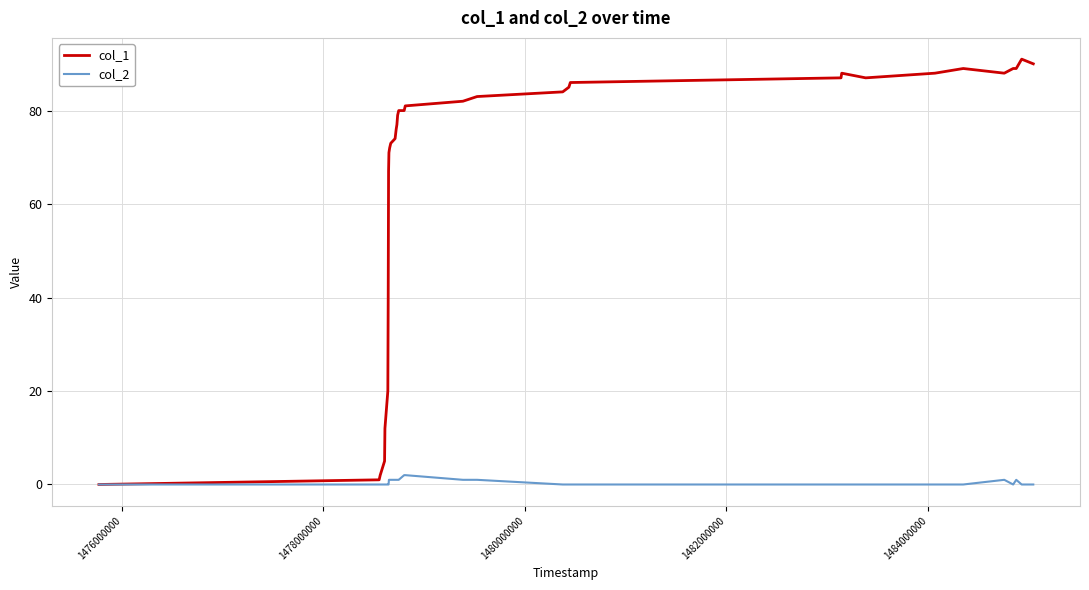

What is the greatest value displayed?

91